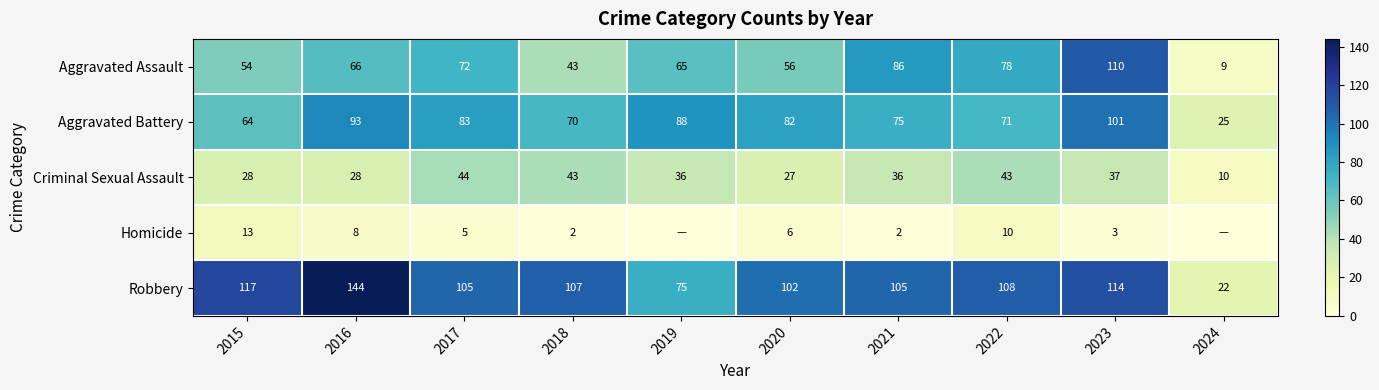

List the labels in order of Aggravated Assault value, smallest first.

2024, 2018, 2015, 2020, 2019, 2016, 2017, 2022, 2021, 2023